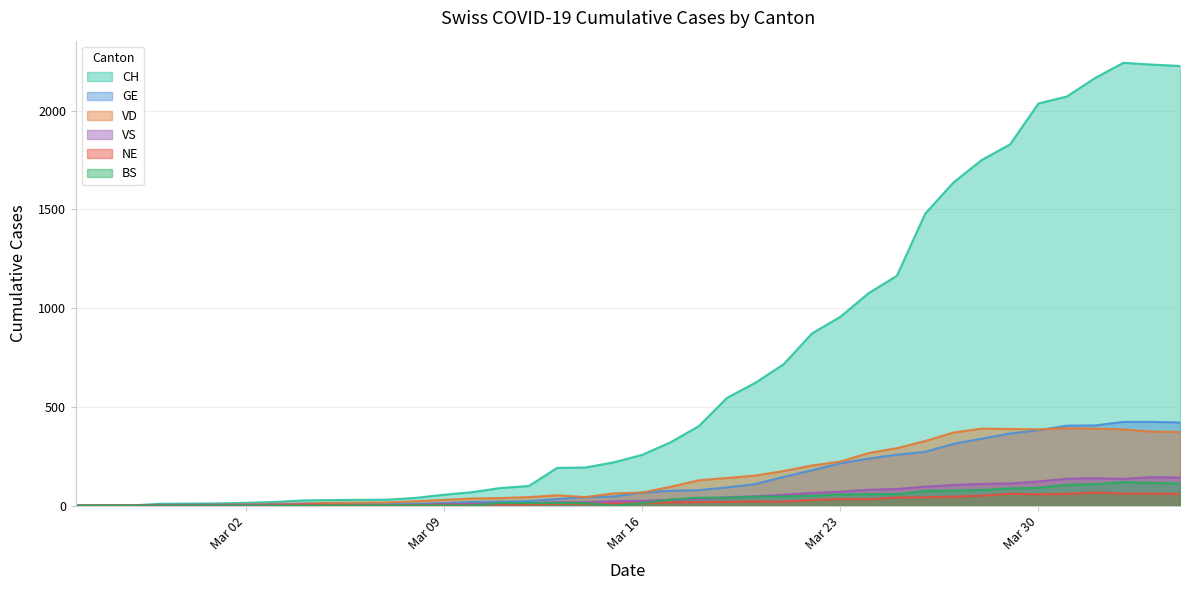

What is the sum of the VS values at 2020-04-04 and 2020-03-18?

175